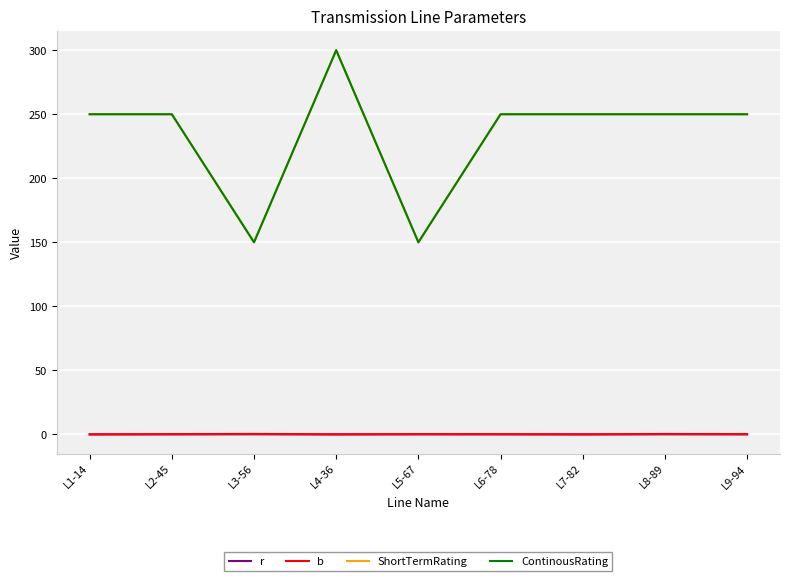

What position from the right is L7-82?

3